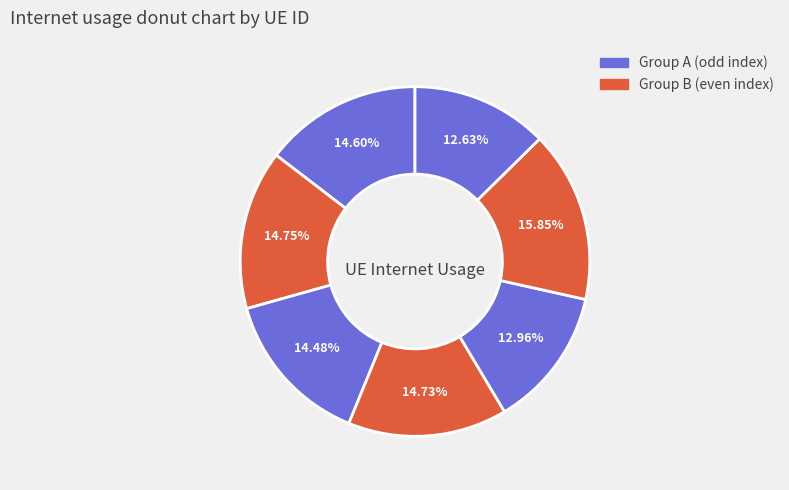

Is there any slice that represents more than half of the pie?

No